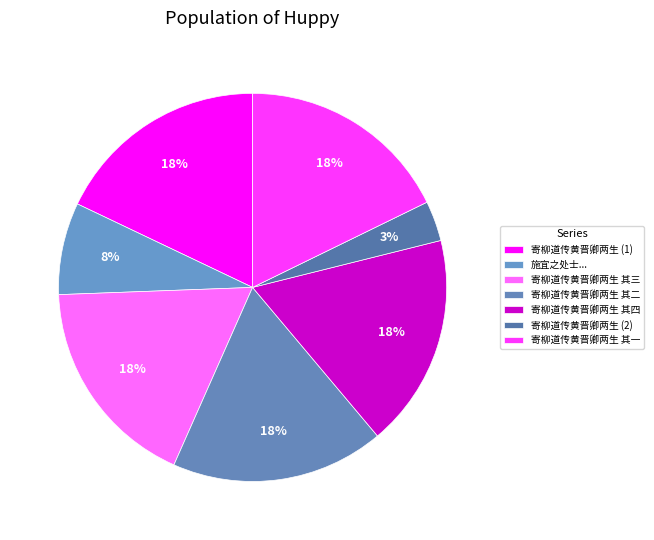

Count the number of slices in the pie.

7